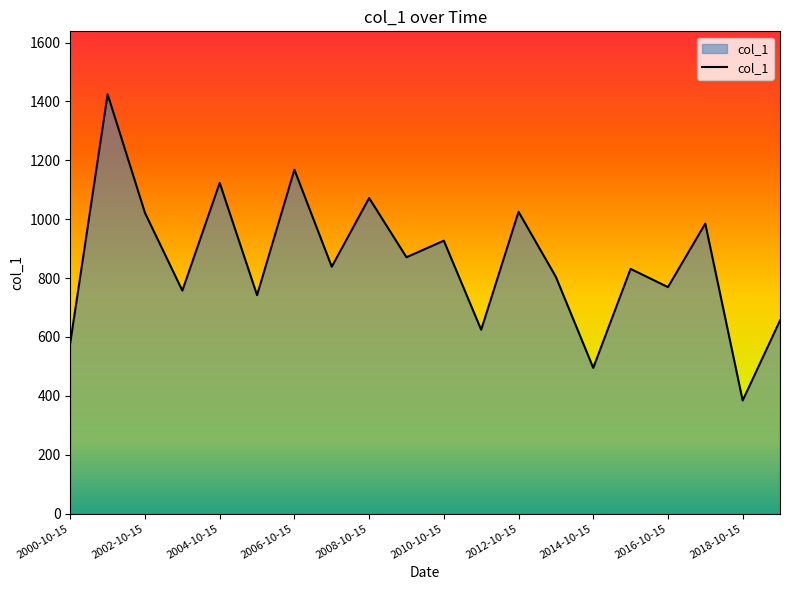

What is the difference between the maximum and minimum values?

1040.4